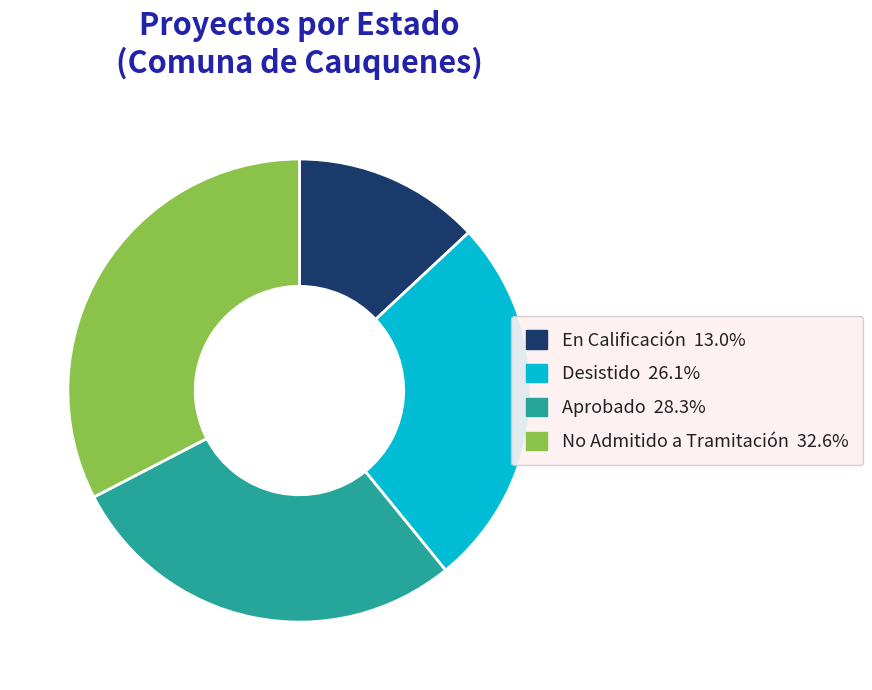

The No Admitido a Tramitación slice represents 43% of the pie. True or false?

False